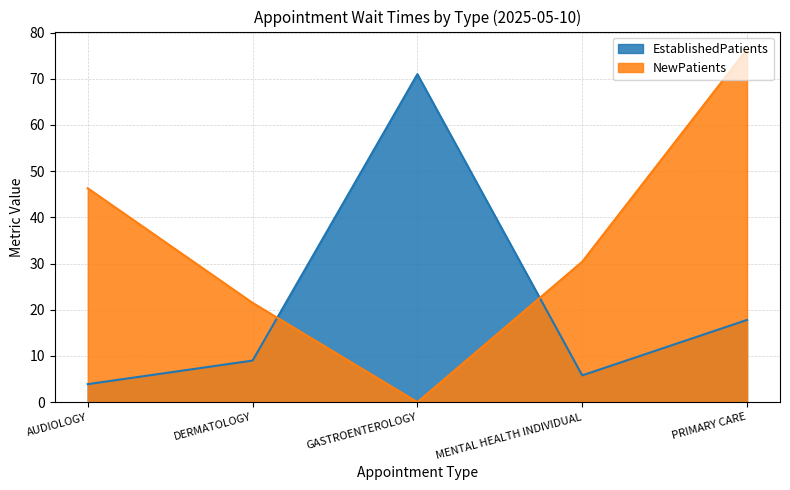

Rank the categories by NewPatients value from lowest to highest.

GASTROENTEROLOGY, DERMATOLOGY, MENTAL HEALTH INDIVIDUAL, AUDIOLOGY, PRIMARY CARE